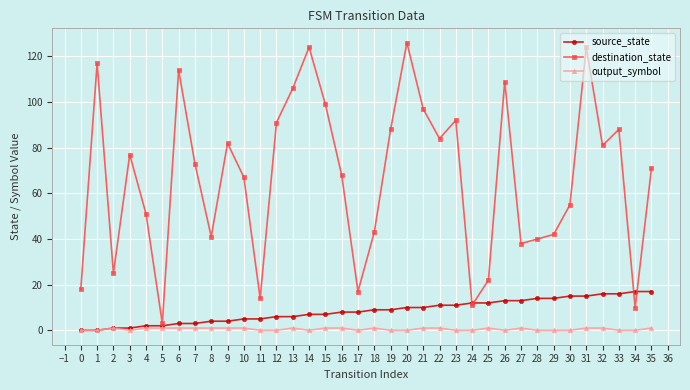

Which series has the largest total across all categories?

destination_state